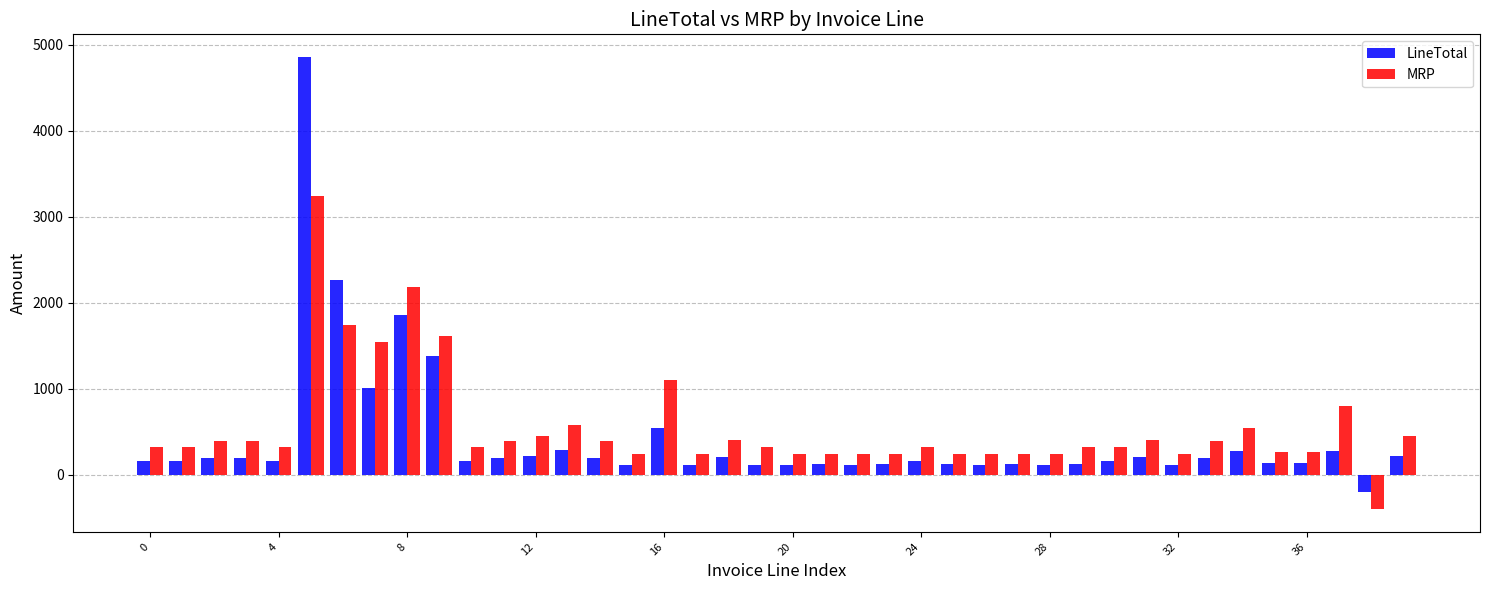

What is the average value of the MRP series?

559.8